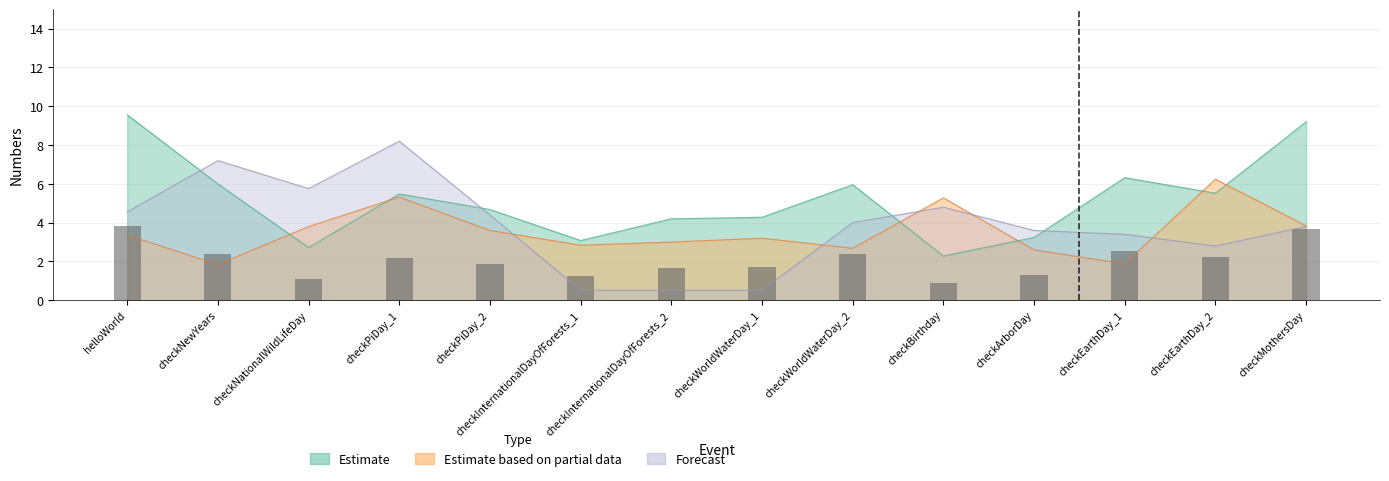

What is the value of the Estimate bar at the 9th from the left?

2.4